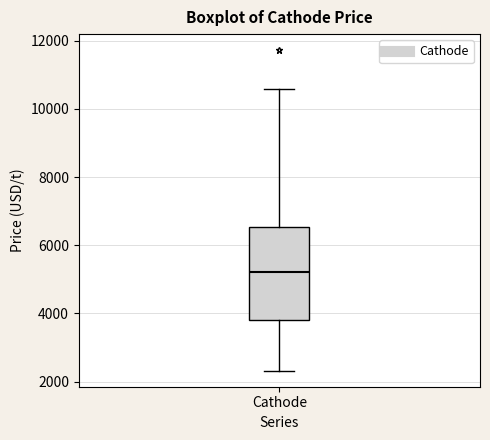

Read this box plot against the y-axis: the position of the median line, the range covered by the box, and the ends of both whiskers. The values are not printed on the chart, so give them approximately, as read against the axis.

median 5200, box 3800 to 6600, whiskers 2400 to 10600